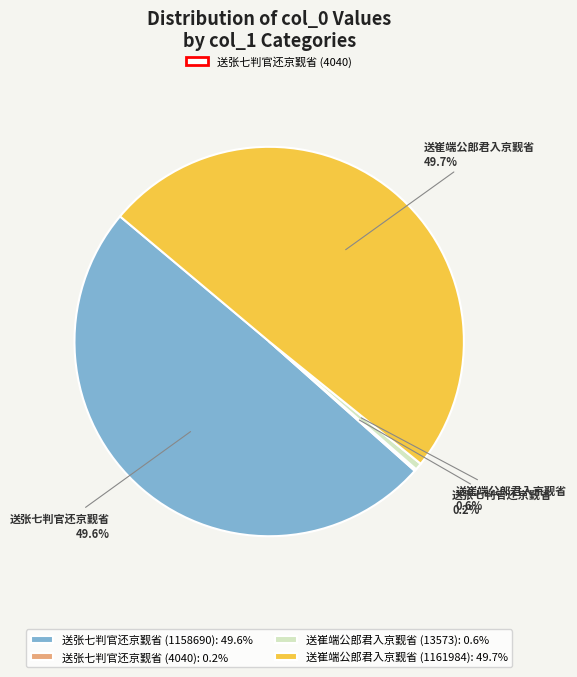

How much of the chart is everything except 送崔端公郎君入京觐省 (13573): 0.6%?

99.4%